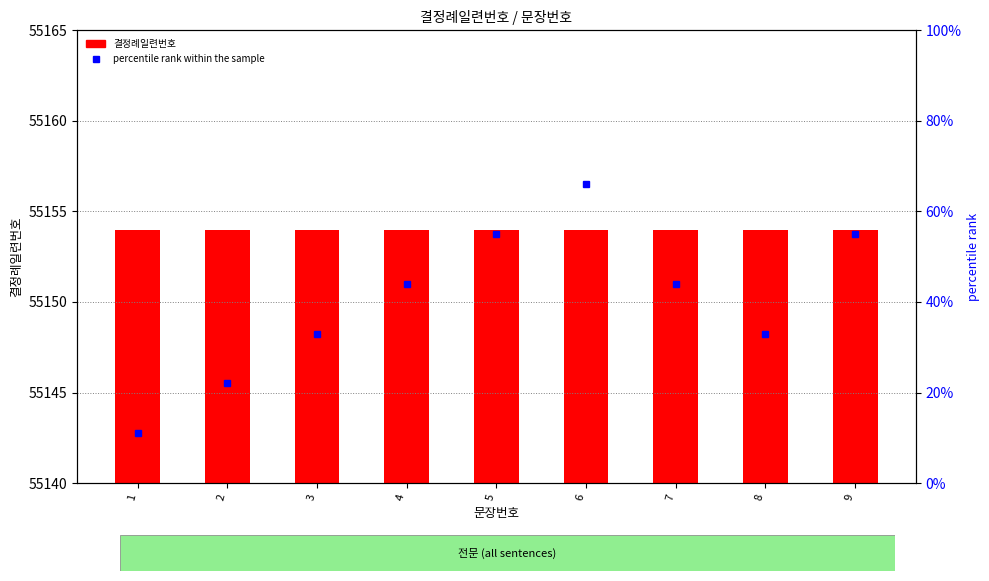

What is the maximum value shown in the chart?

55154